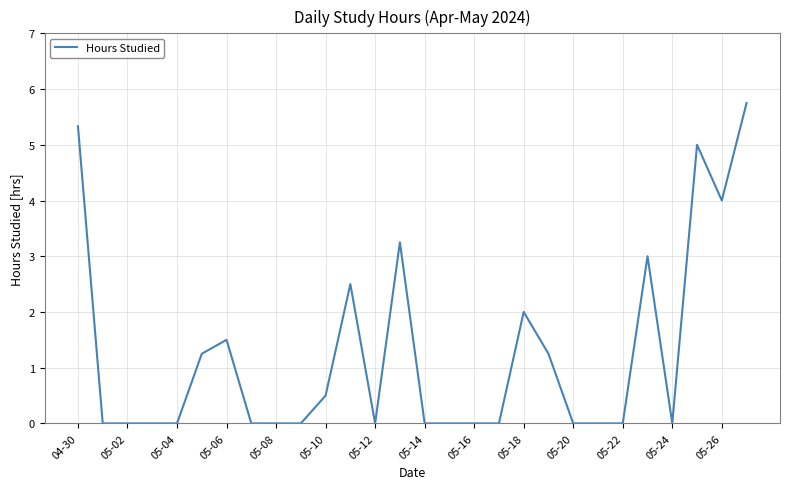

Does the chart display data point markers on the line(s)?

No